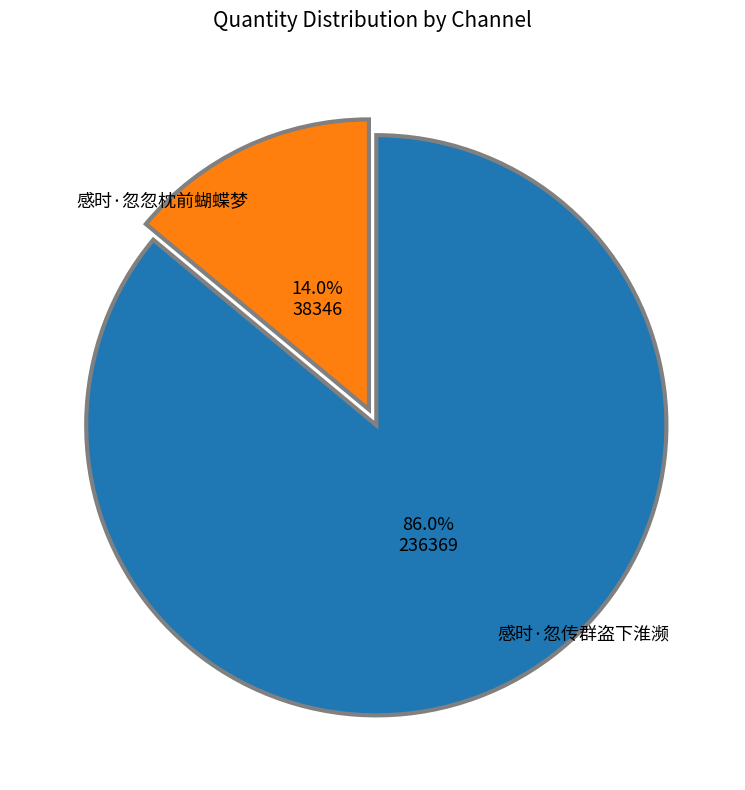

What percentage is NOT represented by 感时·忽传群盗下淮濒?

14.0%